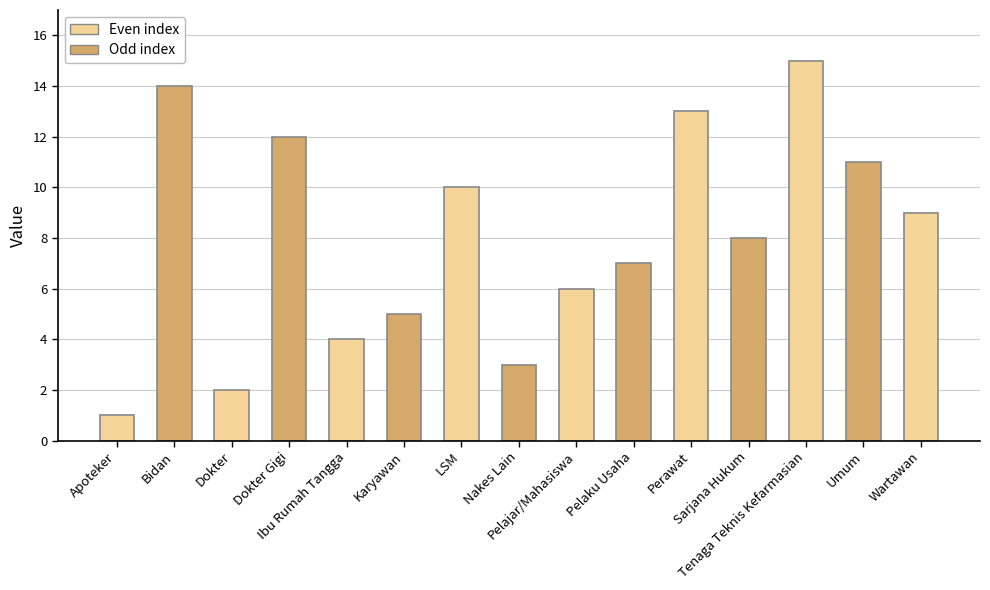

What is the sum of the values at Bidan and LSM?

24